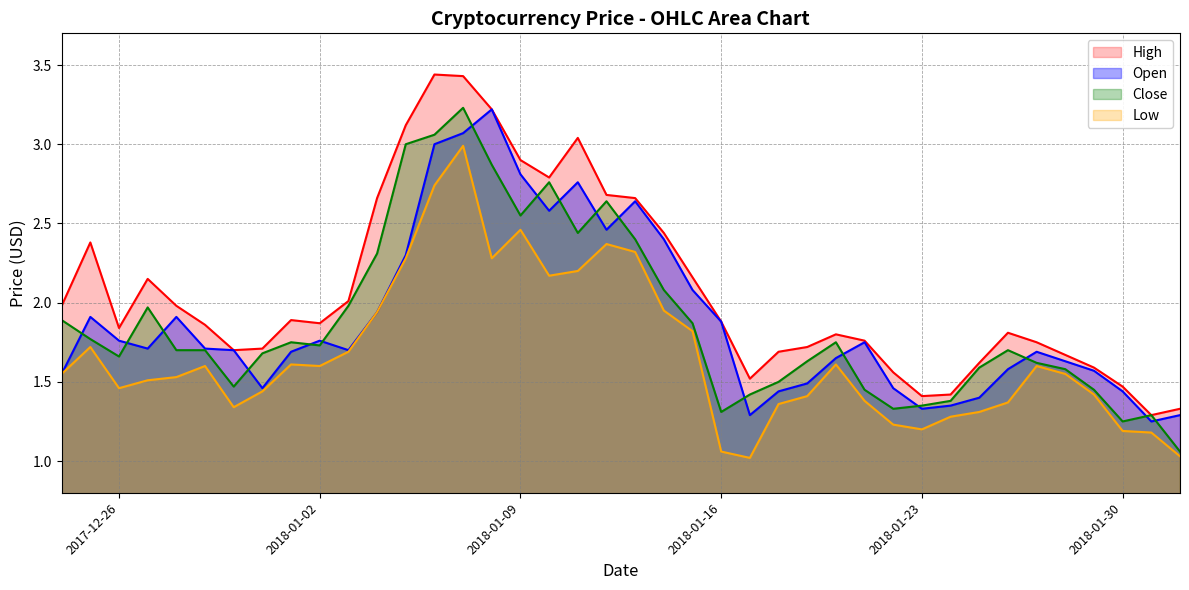

Rank the series at 2018-01-15 from highest to lowest value.

High, Open, Close, Low